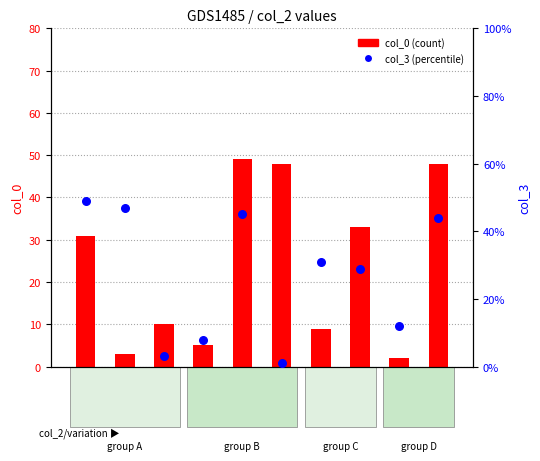

What is the total value across all series at 40?

13